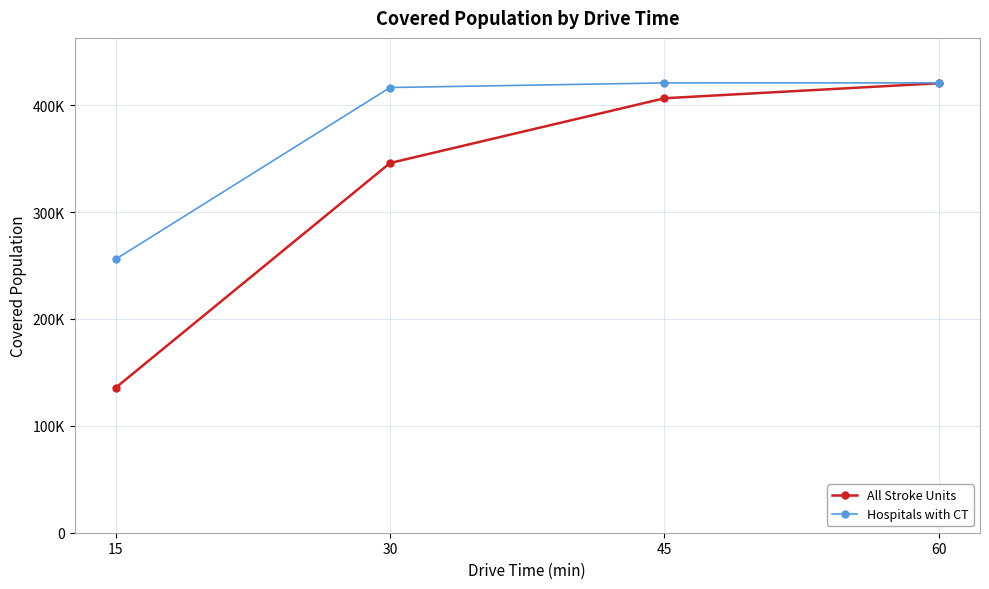

Is the value of Hospitals with CT at 15 greater than the value of All Stroke Units at 15?

Yes